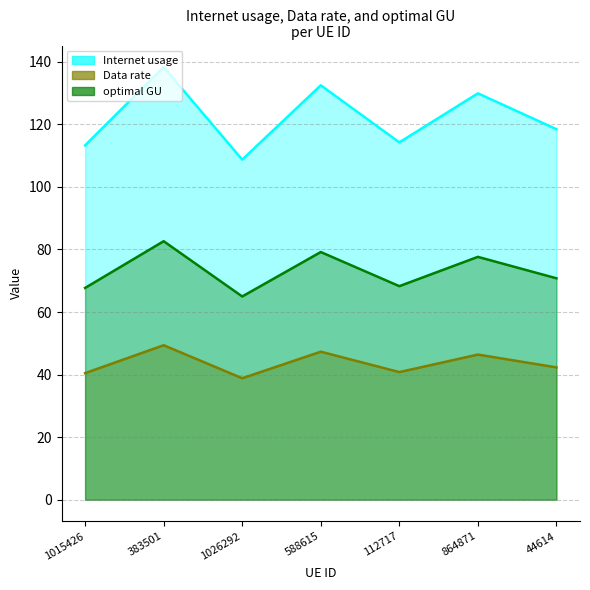

How many data points does each series have?

7